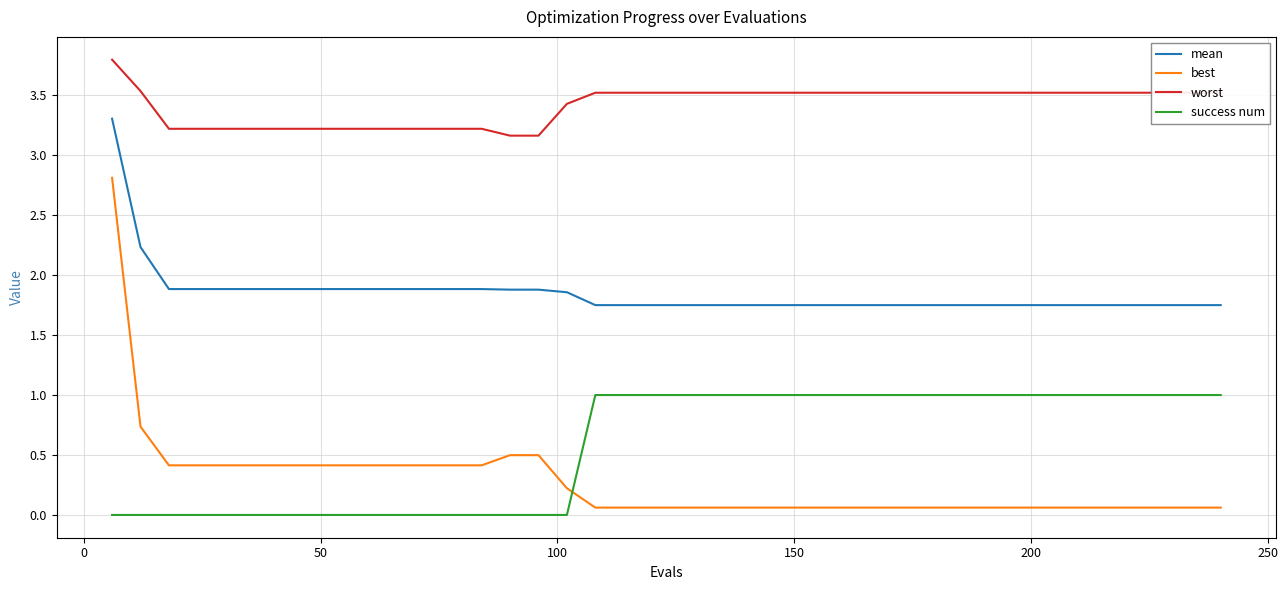

What is the maximum value shown in the chart?

3.8